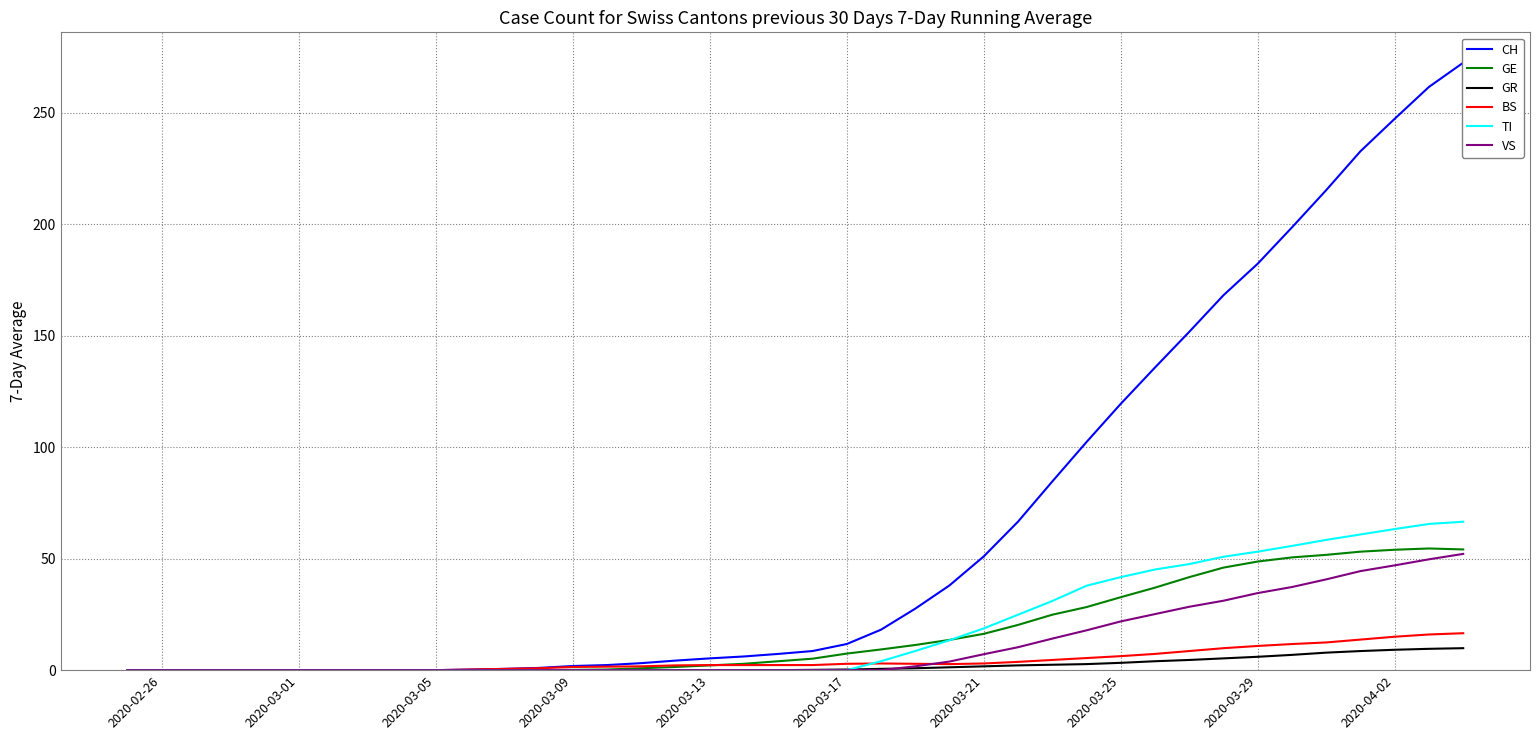

What are all the series names shown in the legend?

CH, GE, GR, BS, TI, VS